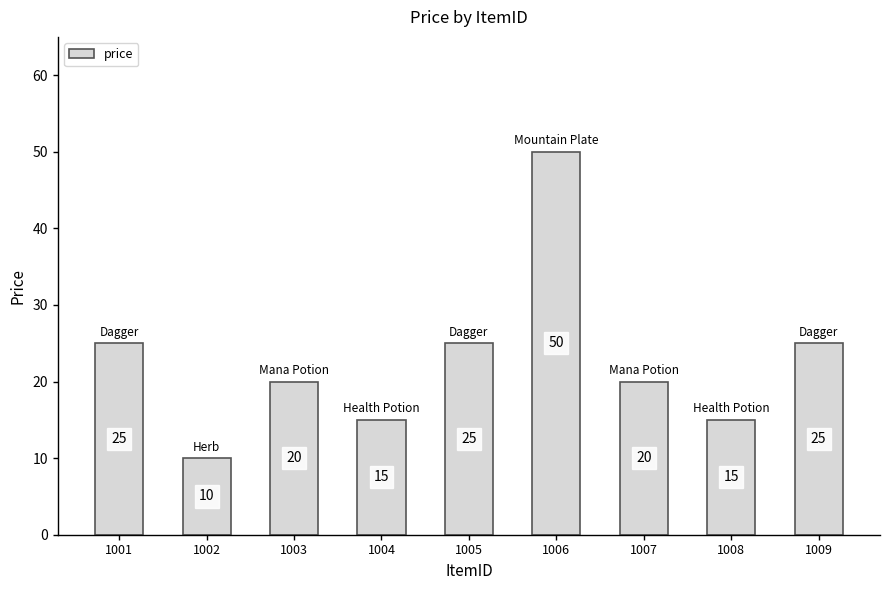

Approximately how many times larger is the value at 1003 compared to 1004?

1.3